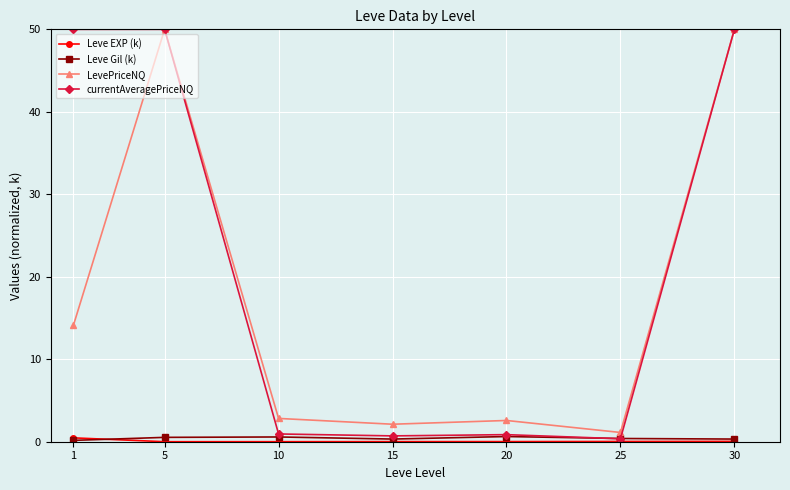

What is the value of the LevePriceNQ point at the 4th from the left?

2.1